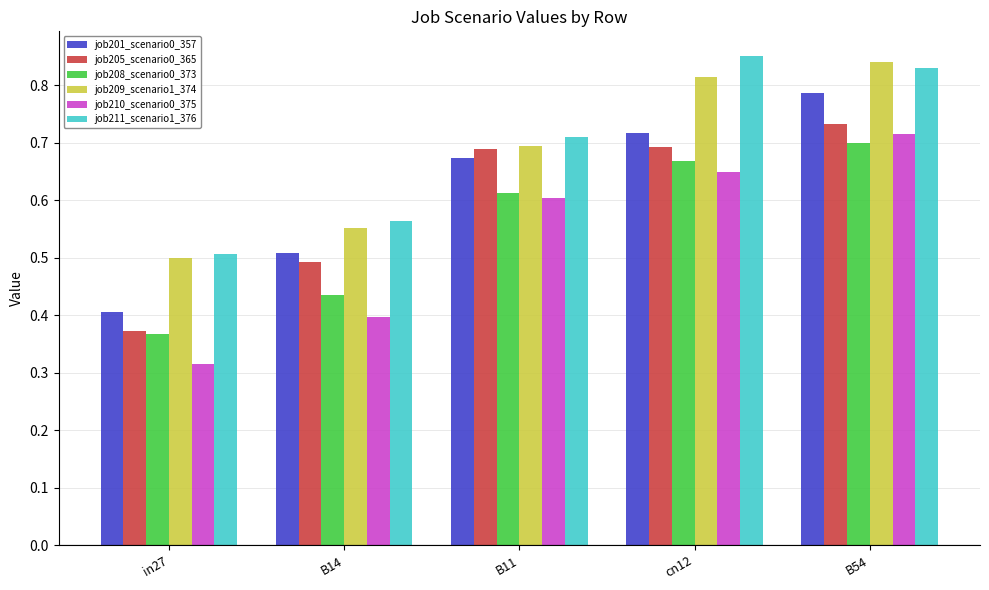

Count the job210_scenario0_375 values in the range 0 to 1.

5